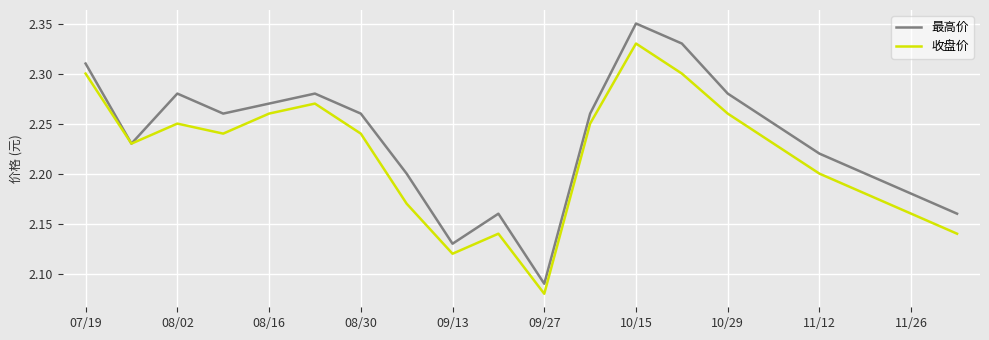

Which series has the widest spread of values?

最高价